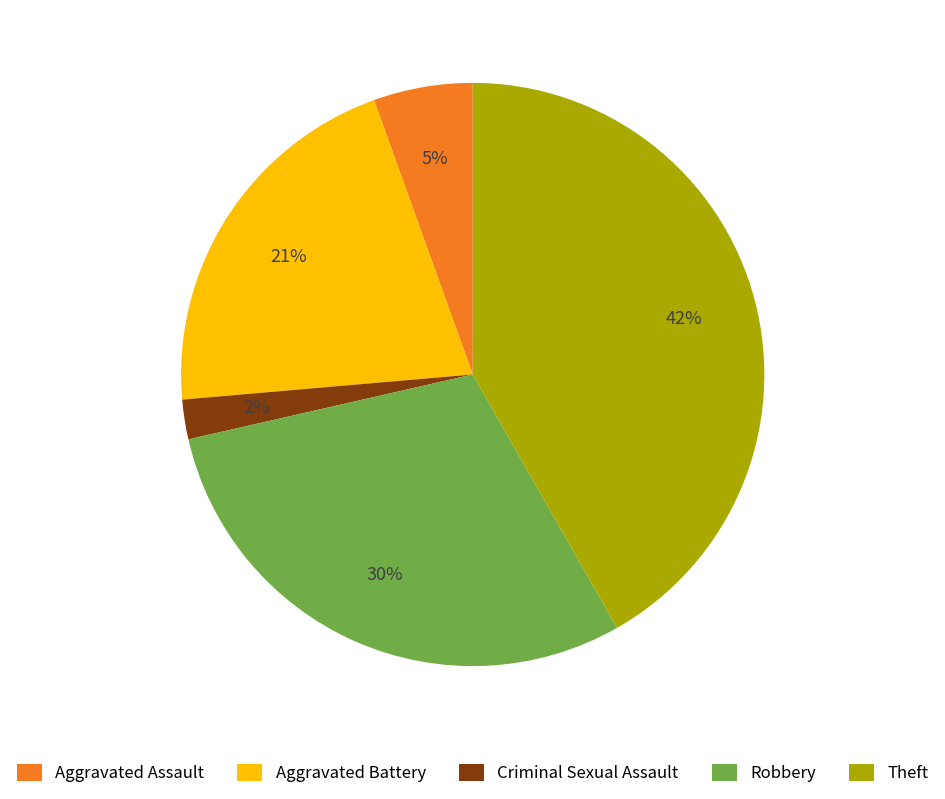

What percentage is the Aggravated Battery slice, to the nearest percent?

21%